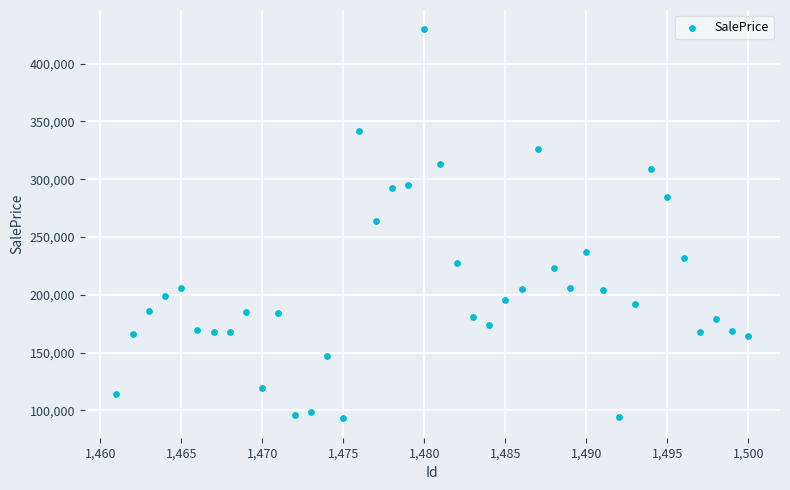

What is the range of Y values (max minus min)?

336524.2